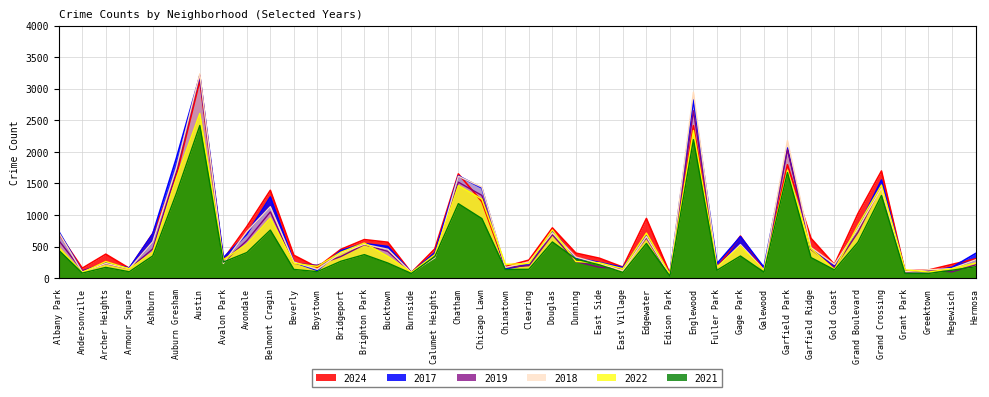

Reading right to left, extract all data points from this chart.

2017: 390	171	104	105	1554	795	187	469	2060	171	658	230	2822	59	668	170	248	320	736	220	146	1428	1620	404	85	502	547	437	123	253	1286	695	323	3201	1896	704	161	241	106	739
2019: 210	101	128	98	1464	728	169	457	2038	117	520	194	2652	41	639	154	173	263	688	199	170	1311	1520	372	87	424	531	344	206	235	1050	596	251	3216	1684	464	149	229	119	597
2021: 181	126	75	75	1310	569	131	327	1673	96	351	125	2194	34	550	91	211	303	574	141	138	944	1180	342	75	240	373	268	104	139	762	406	255	2418	1338	353	102	171	81	442
2024: 306	218	129	115	1697	1022	216	632	1796	136	667	172	2415	73	945	175	316	397	796	286	184	1213	1651	464	88	569	611	456	172	363	1391	817	297	3130	1622	708	157	380	158	710
2018: 290	152	134	104	1432	785	218	486	2180	131	533	169	2946	46	661	118	232	335	719	258	170	1443	1613	324	88	458	537	399	140	256	1132	738	234	3236	1746	578	150	233	97	723
2022: 240	151	98	133	1476	833	137	468	1710	119	505	178	2340	60	715	150	244	264	765	233	220	1252	1467	374	91	345	557	410	186	237	953	539	291	2609	1583	411	148	264	90	489